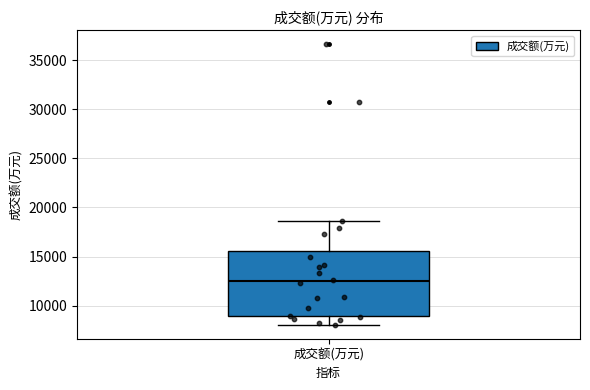

Where is the upper edge of the box for 成交额(万元) on the y-axis? The values are not printed on the chart, so give them approximately, as read against the axis.

15500